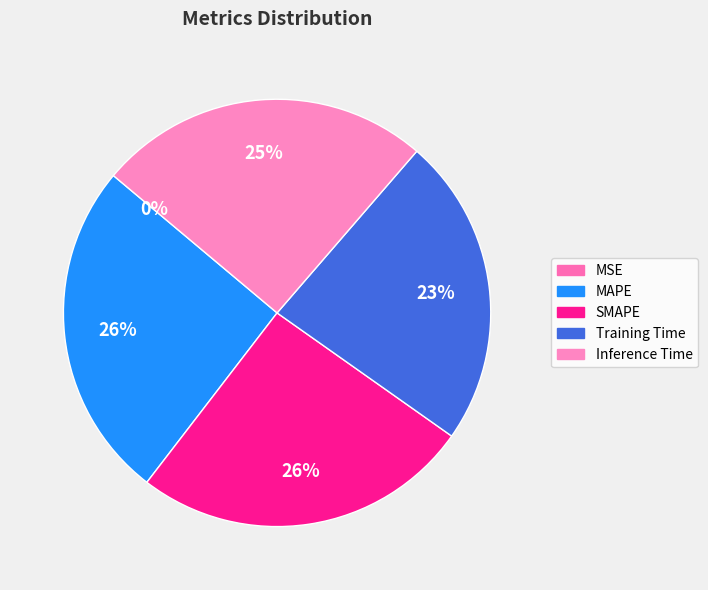

Is it true that MAPE is 26% of the pie?

True